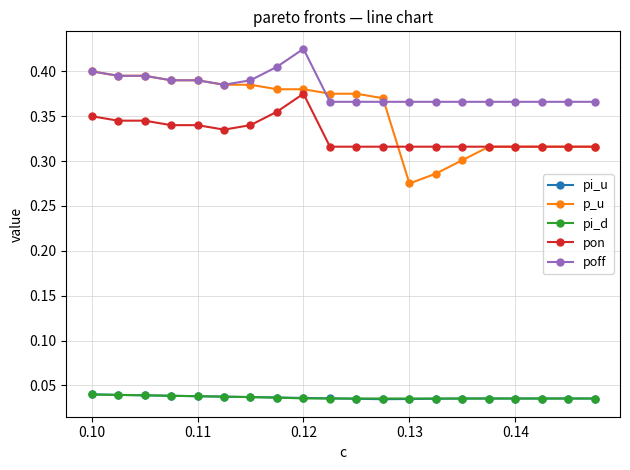

Count the pi_u values in the range 0 to 1.

20